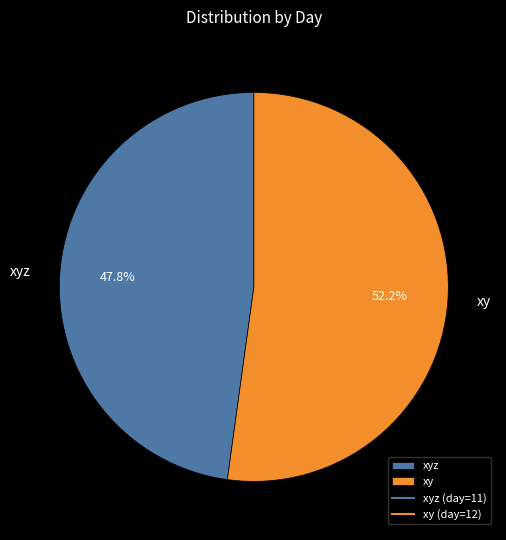

Rank the categories by value from lowest to highest.

xyz, xy